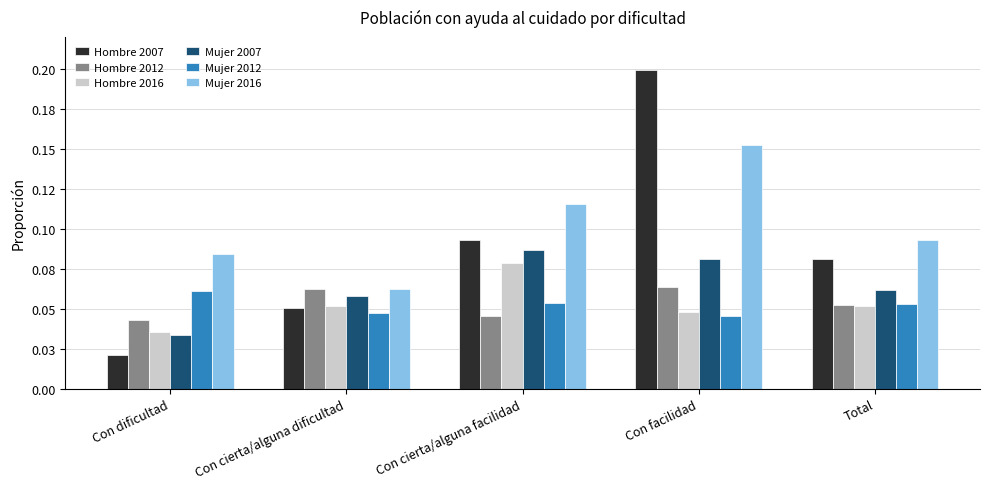

What are all the series names shown in the legend?

Hombre 2007, Hombre 2012, Hombre 2016, Mujer 2007, Mujer 2012, Mujer 2016